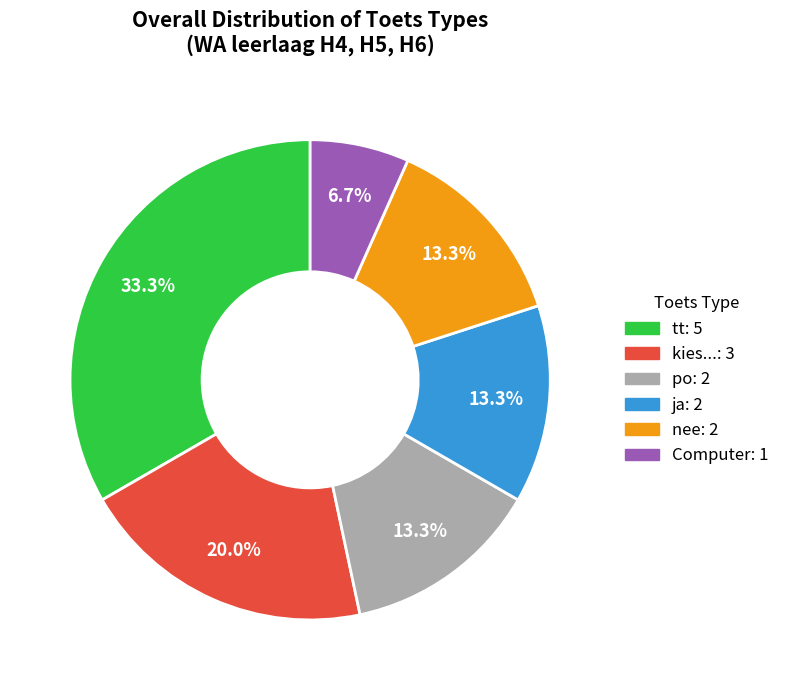

The ja slice represents 13% of the pie. True or false?

True